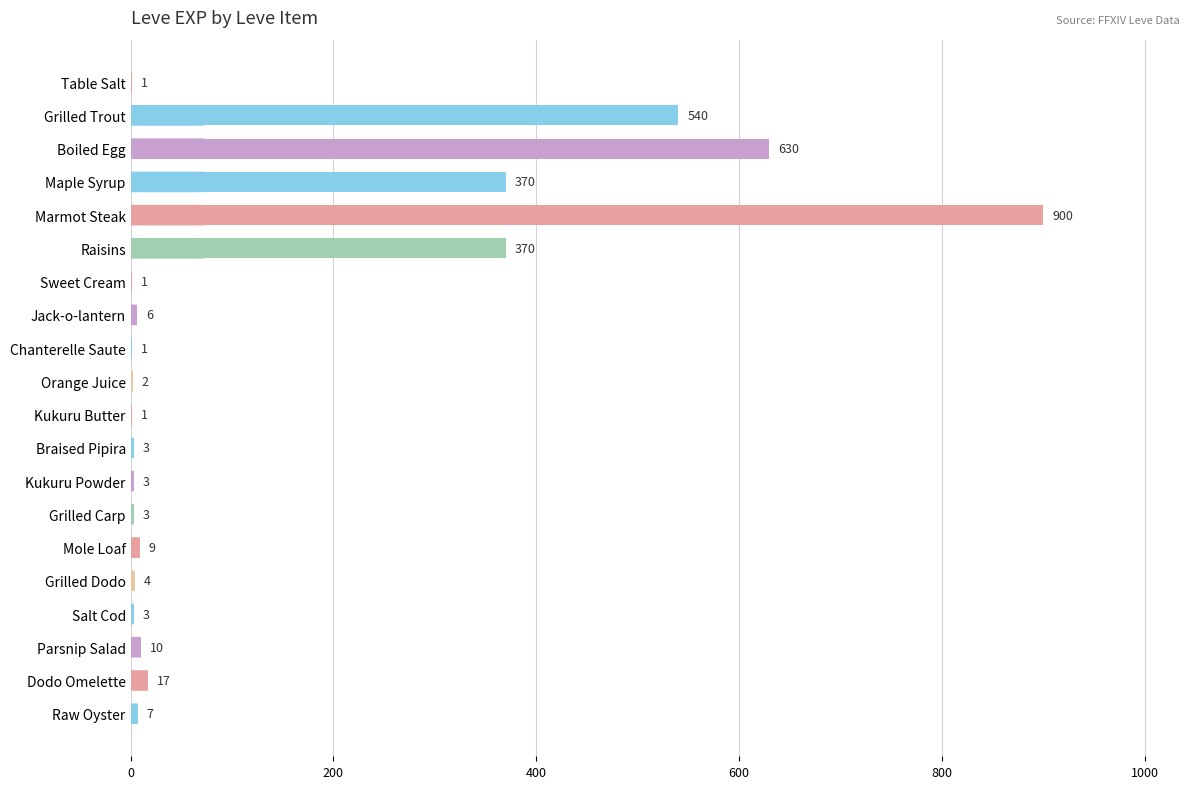

Are the bars horizontal?

Yes